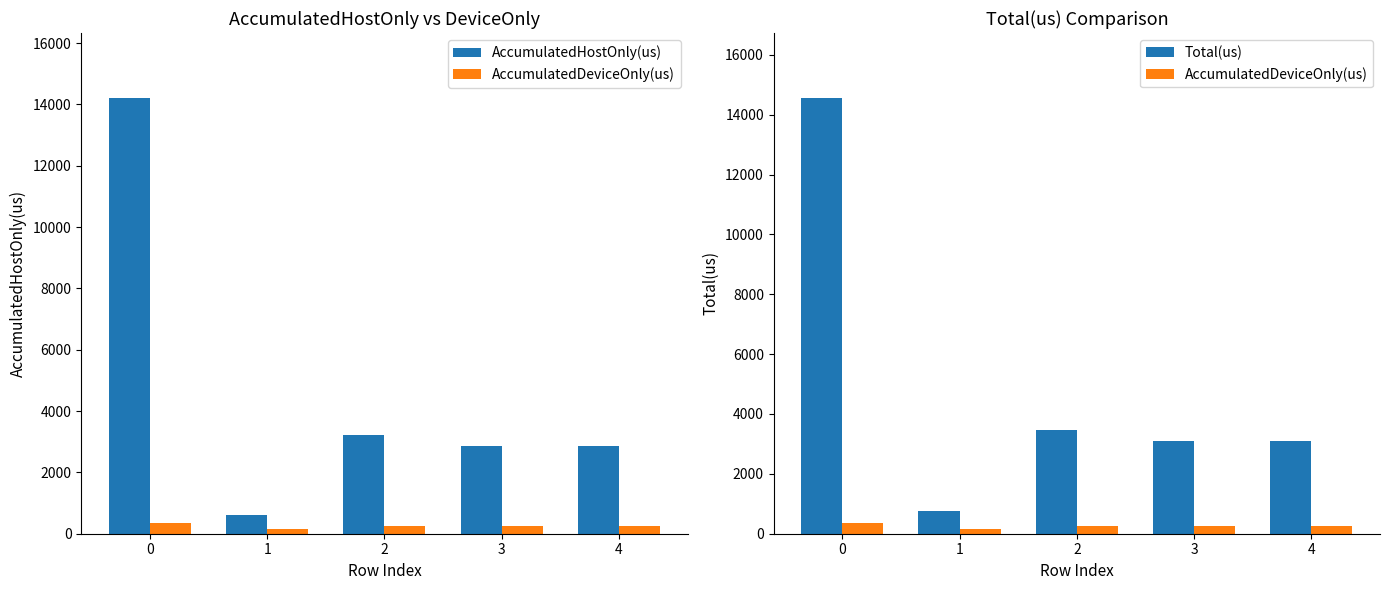

How many categories are shown in the chart?

5